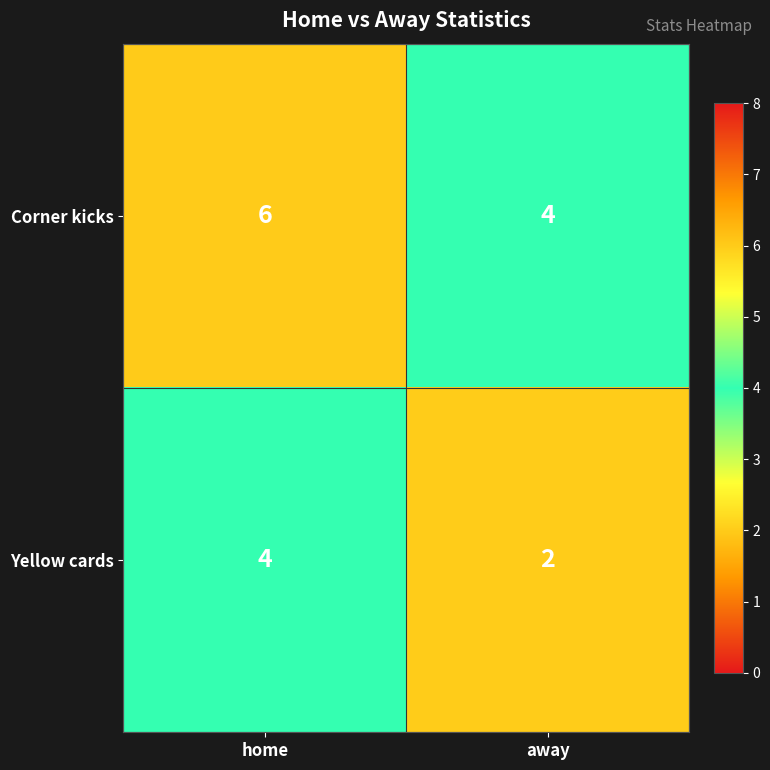

What is the total value across all series at away?

6